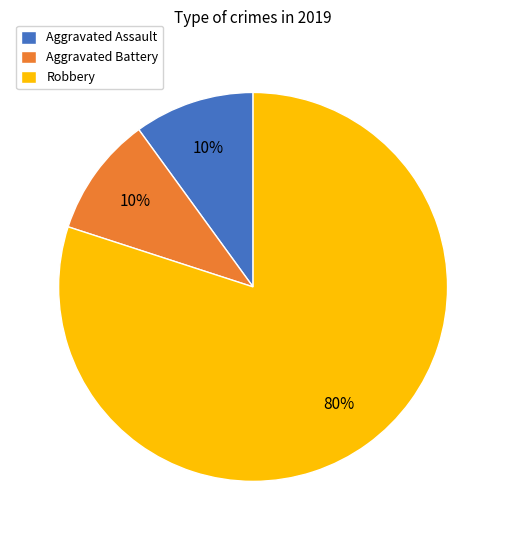

To the nearest percent, what portion does Aggravated Battery represent?

10%